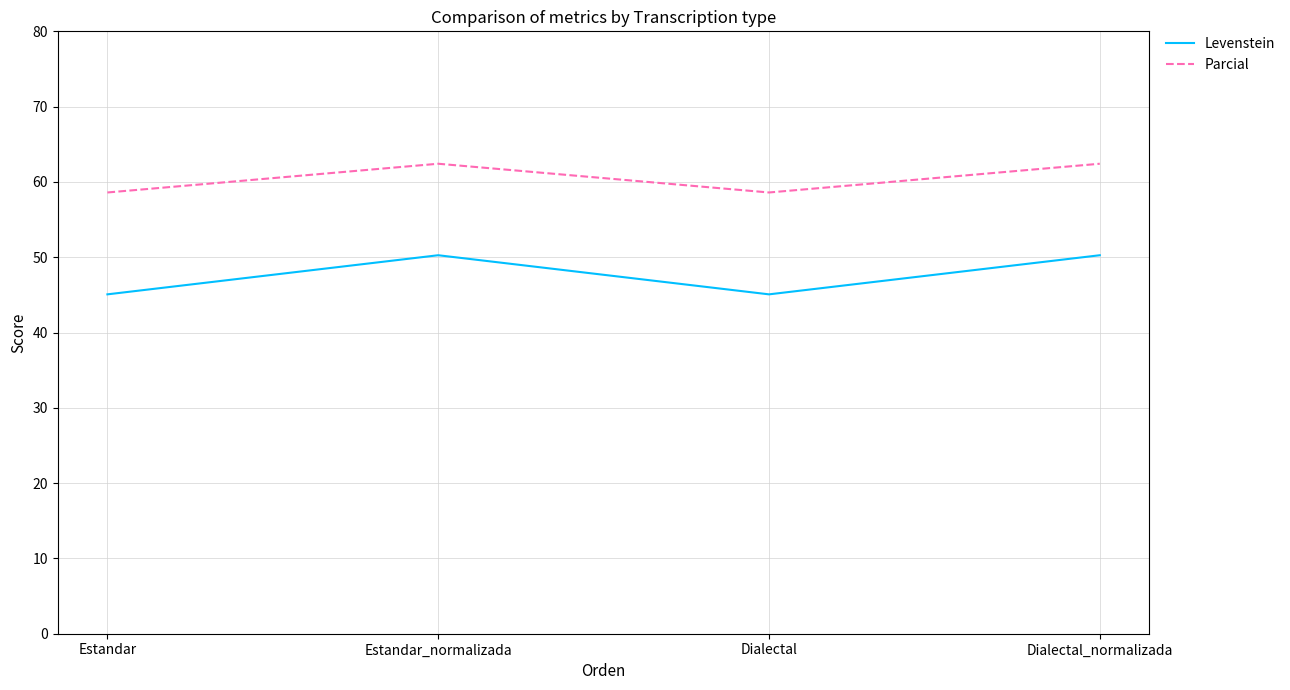

At Estandar, list the series in order from smallest to largest.

Levenstein, Parcial